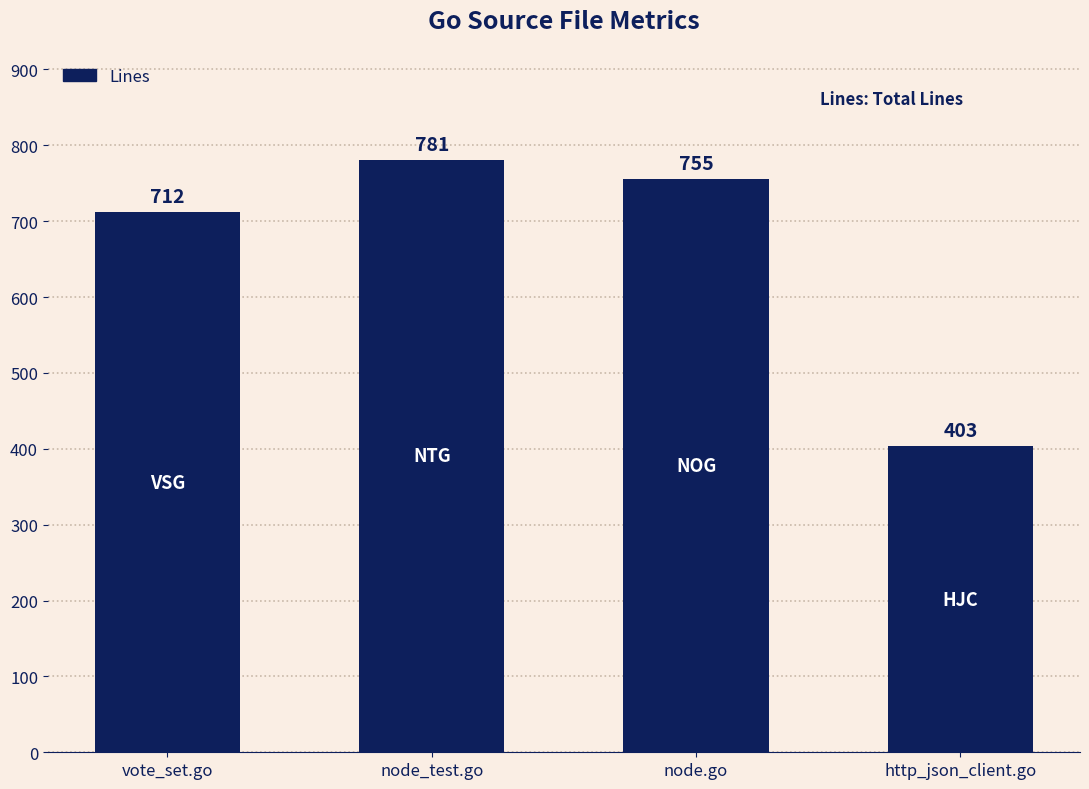

At which category does the chart reach its minimum across all series?

http_json_client.go